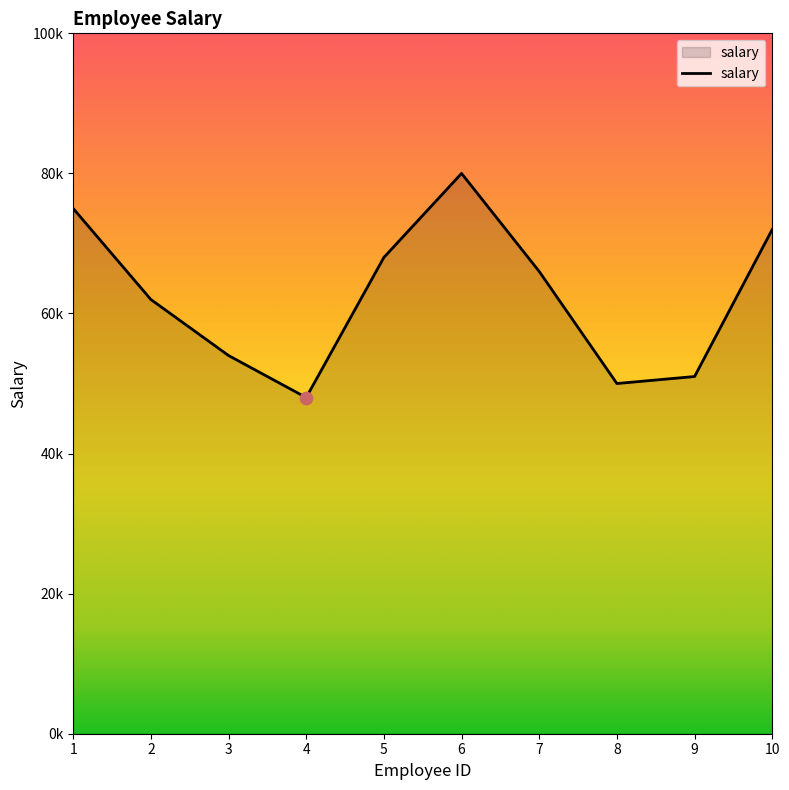

Which has a higher value, 9 or 4?

9